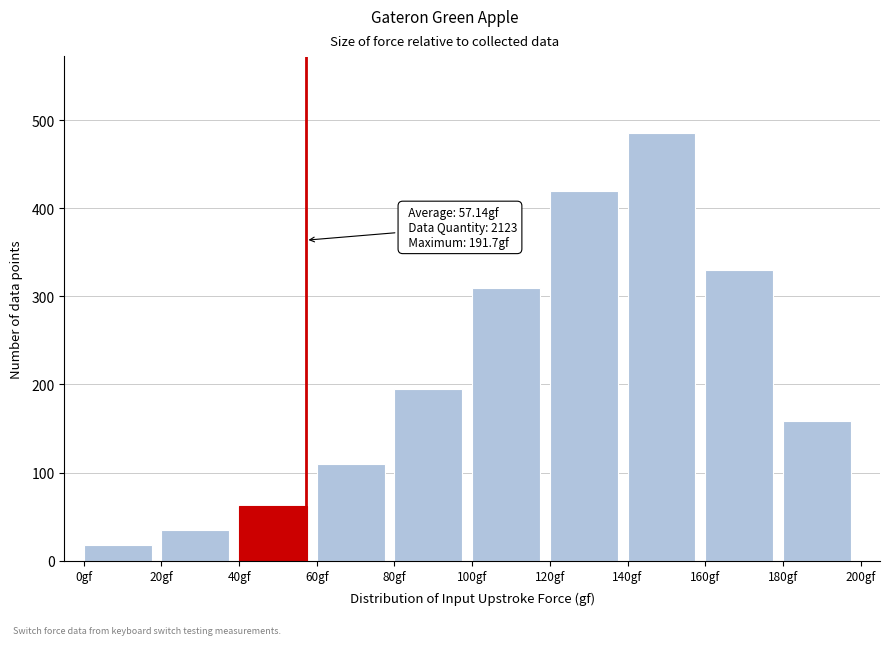

Reading left to right, extract all data points from this chart.

18	35	62	110	195	310	420	485	330	158